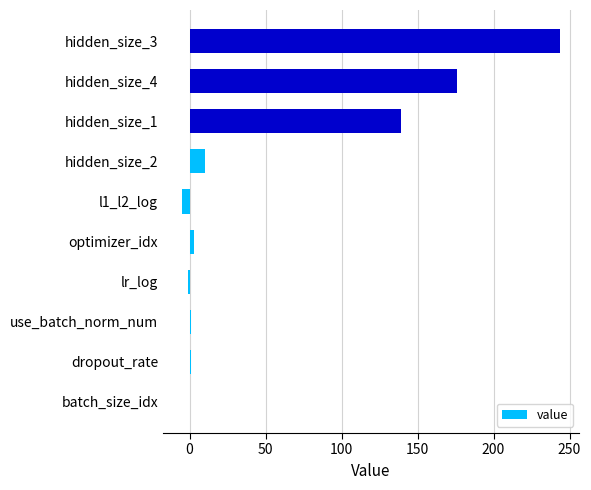

Where is the data nearest to the value 119?

hidden_size_1